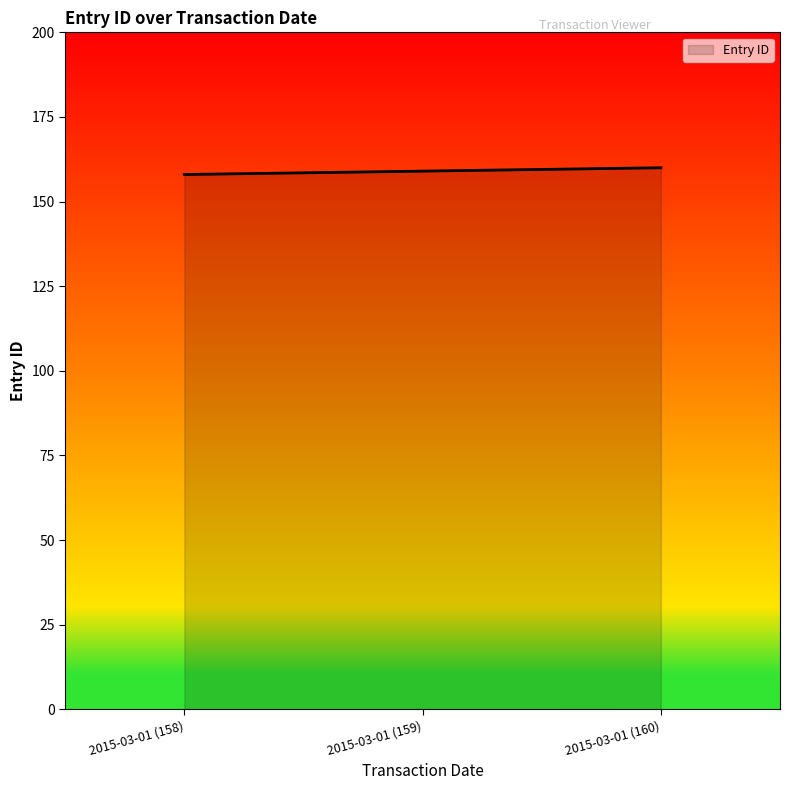

What value does the data have at 2015-03-01 (158)?

158